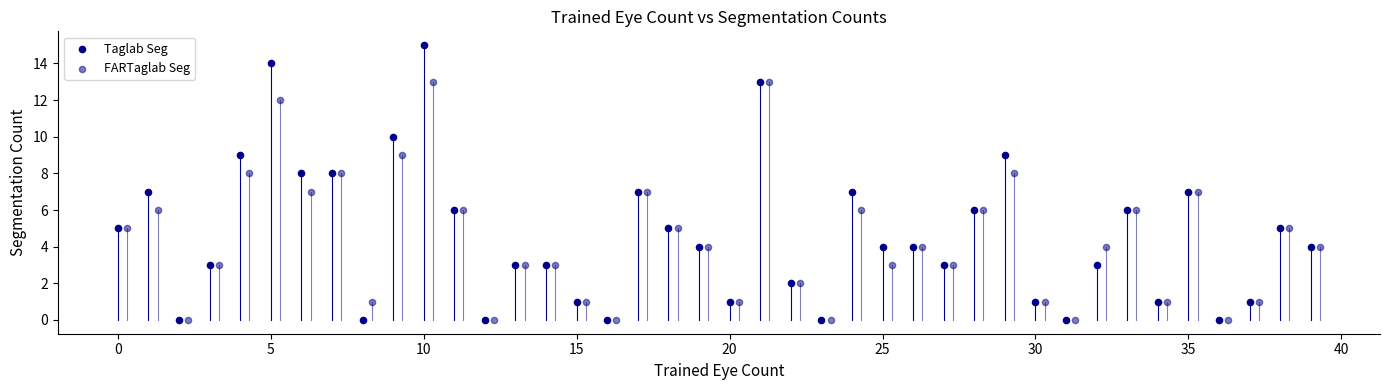

Which series reaches the maximum Y coordinate?

Taglab Seg